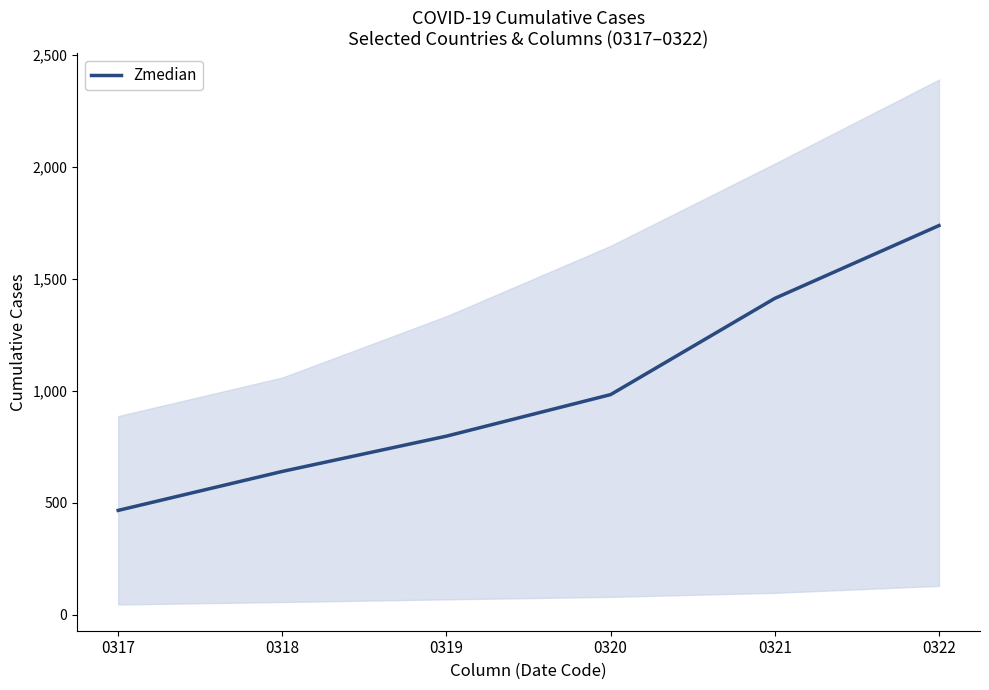

Reading right to left, transcribe all the data shown in this chart.

1736.5	1411.5	982.0	796.5	639.0	465.0